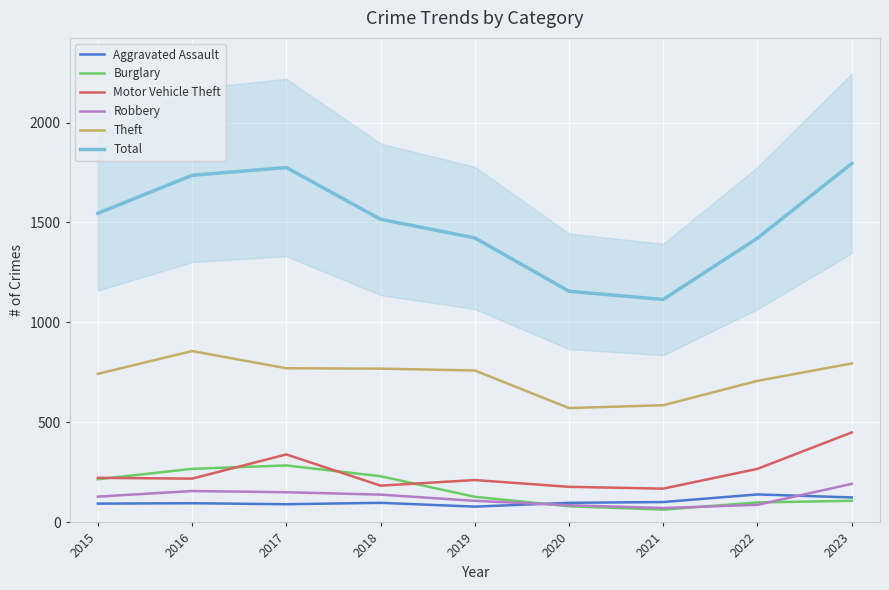

What are all the series names shown in the legend?

Aggravated Assault, Burglary, Motor Vehicle Theft, Robbery, Theft, Total